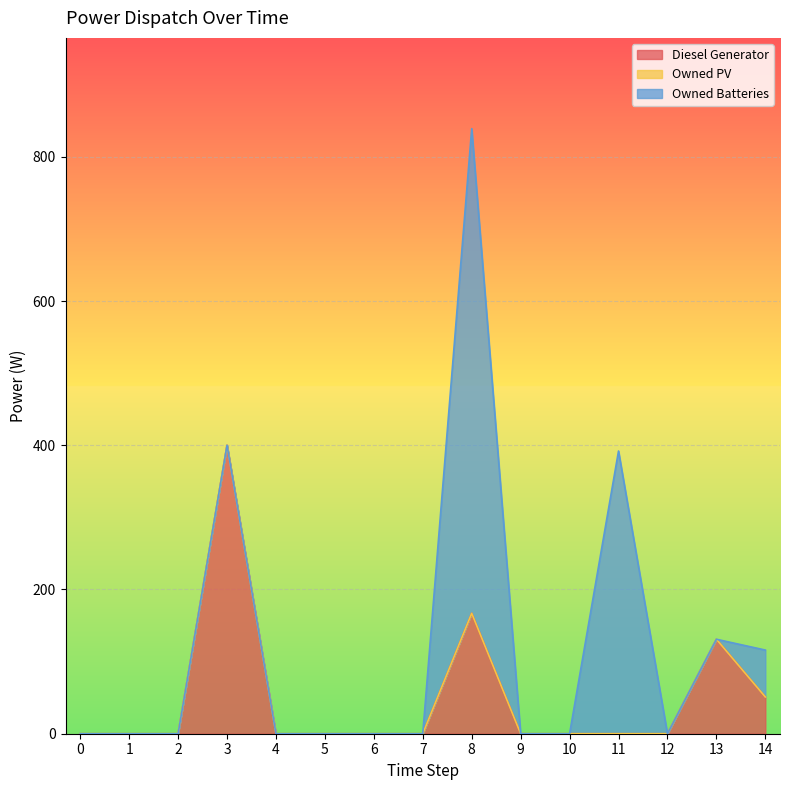

What is the greatest value displayed?

672